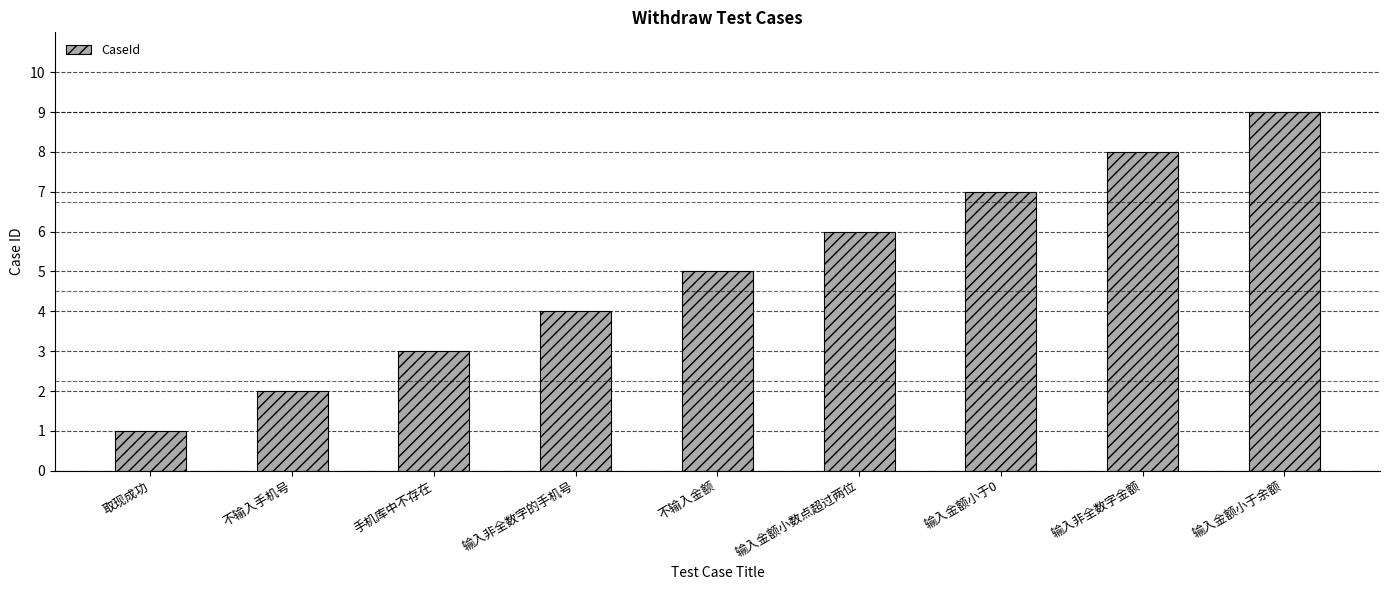

What is the difference between the second highest and minimum values?

7